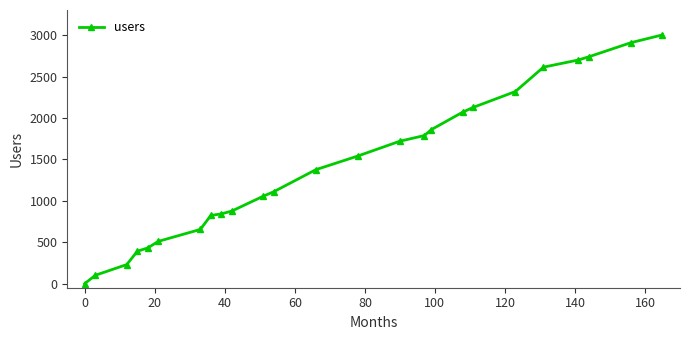

What is the maximum value shown in the chart?

3004